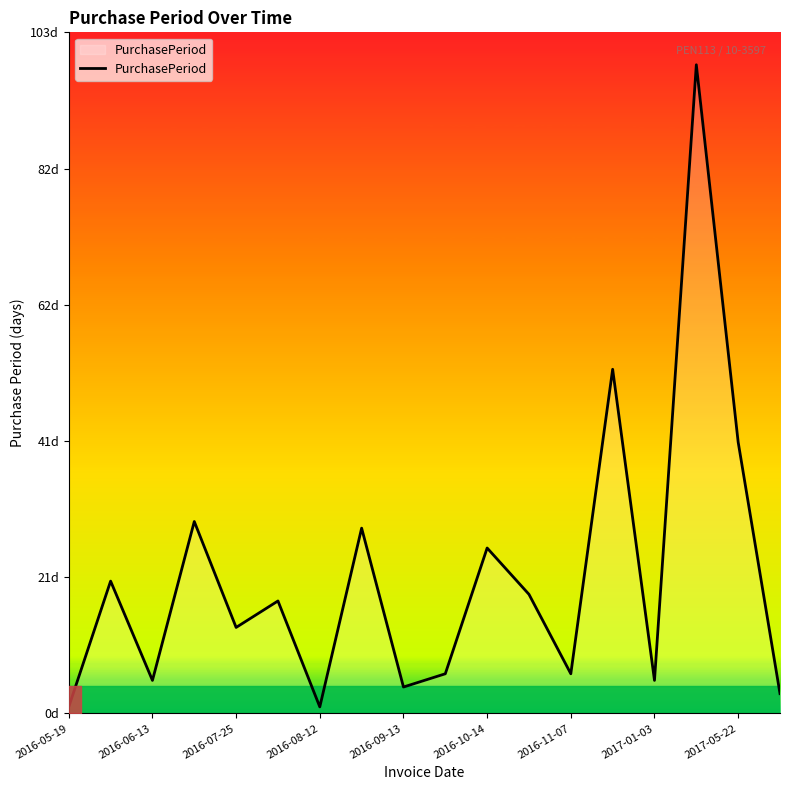

Is this an area chart (filled region under the line)?

Yes